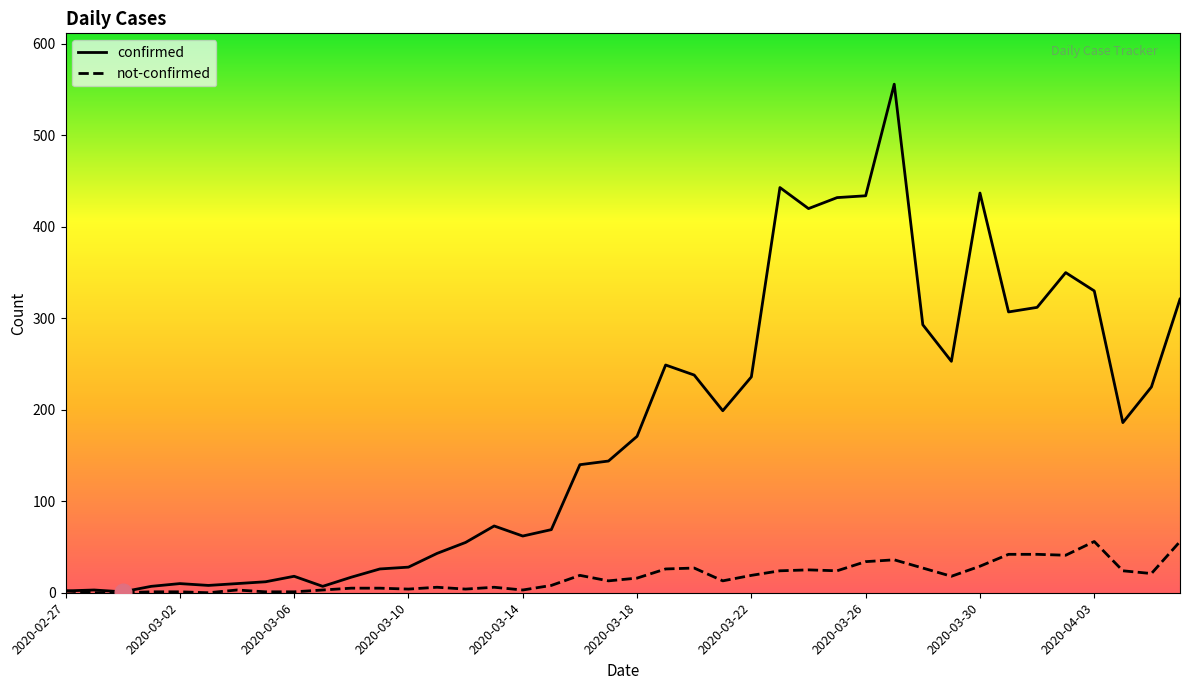

What is the highest value of the confirmed series?

556